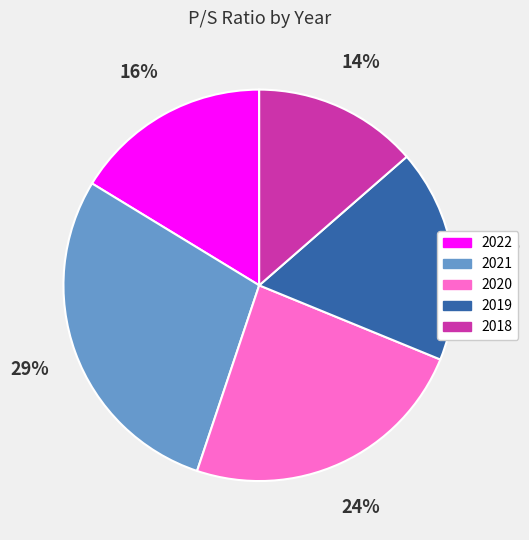

Approximately how many times larger is the value at 2021 compared to 2022?

1.8